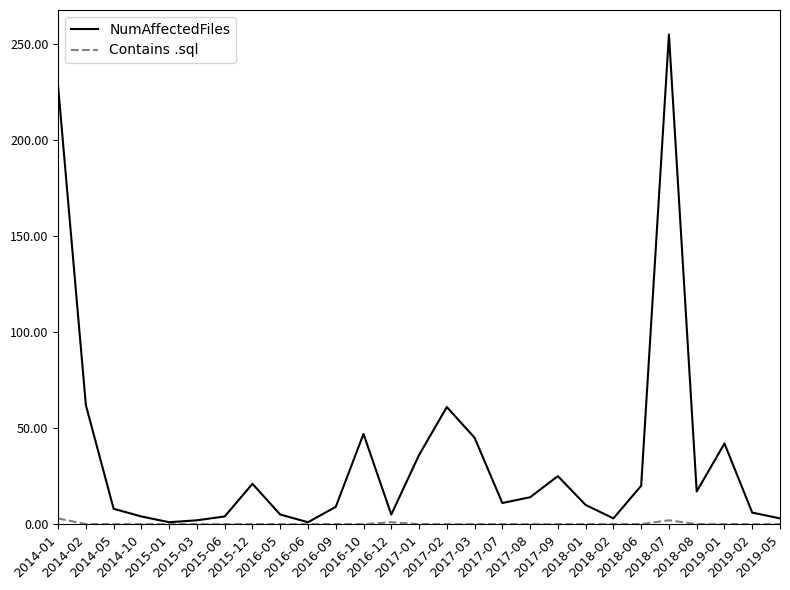

Rank the series by their maximum value, from lowest to highest.

Contains .sql, NumAffectedFiles